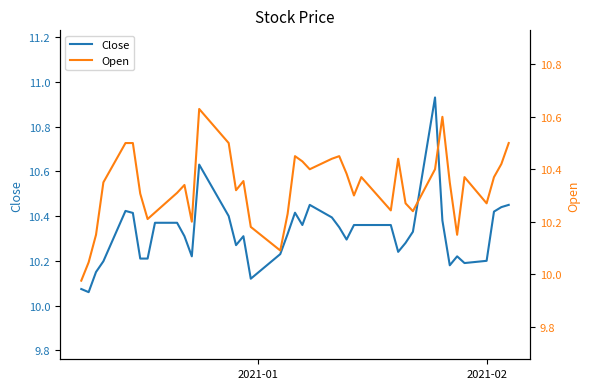

How many interior local peaks does the Open series have?

9